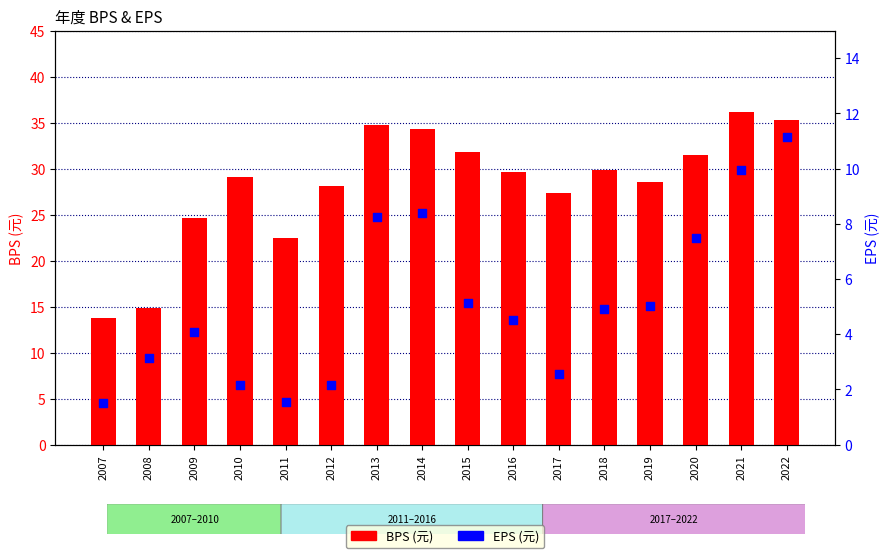

Which series contains the lowest Y value?

EPS